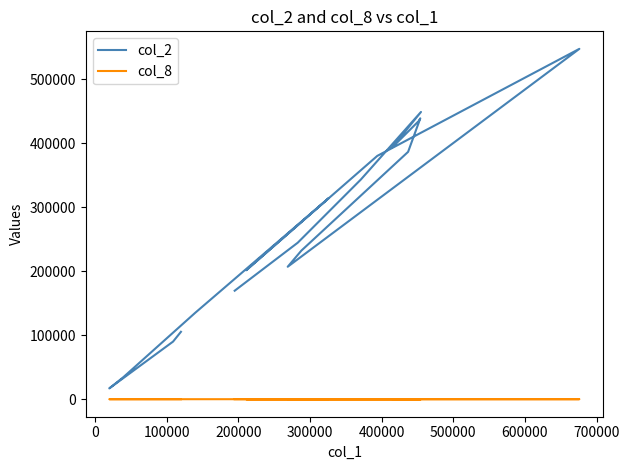

How many values in the col_2 series are below 244730?

10